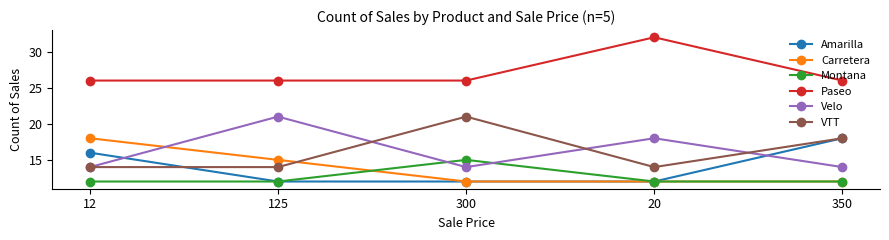

True or false: Paseo and Amarilla cross at least once.

False